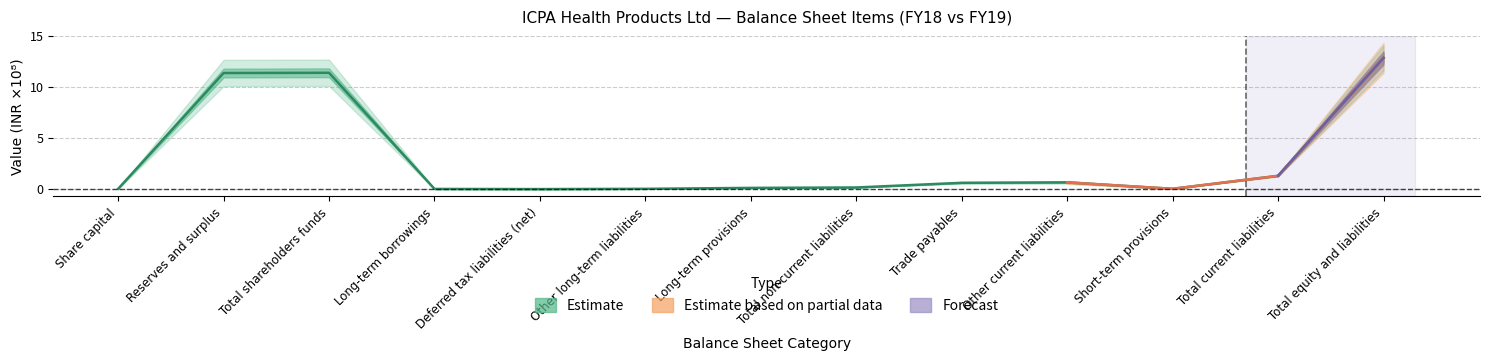

Rank the categories by value from highest to lowest.

Total equity and liabilities, Total shareholders funds, Reserves and surplus, Total current liabilities, Other current liabilities, Trade payables, Total non-current liabilities, Long-term provisions, Short-term provisions, Other long-term liabilities, Share capital, Long-term borrowings, Deferred tax liabilities (net)